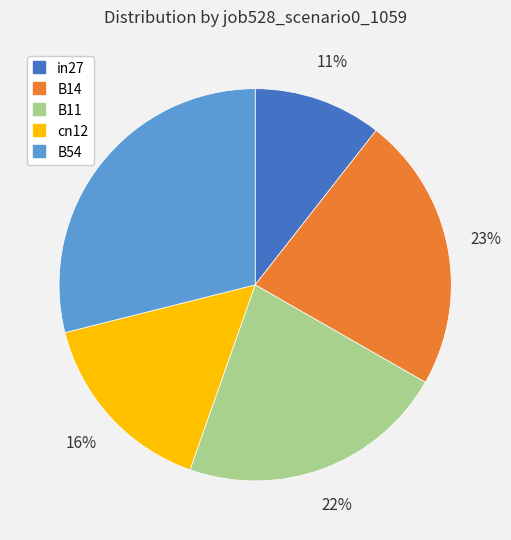

How many segments does this pie chart have?

5